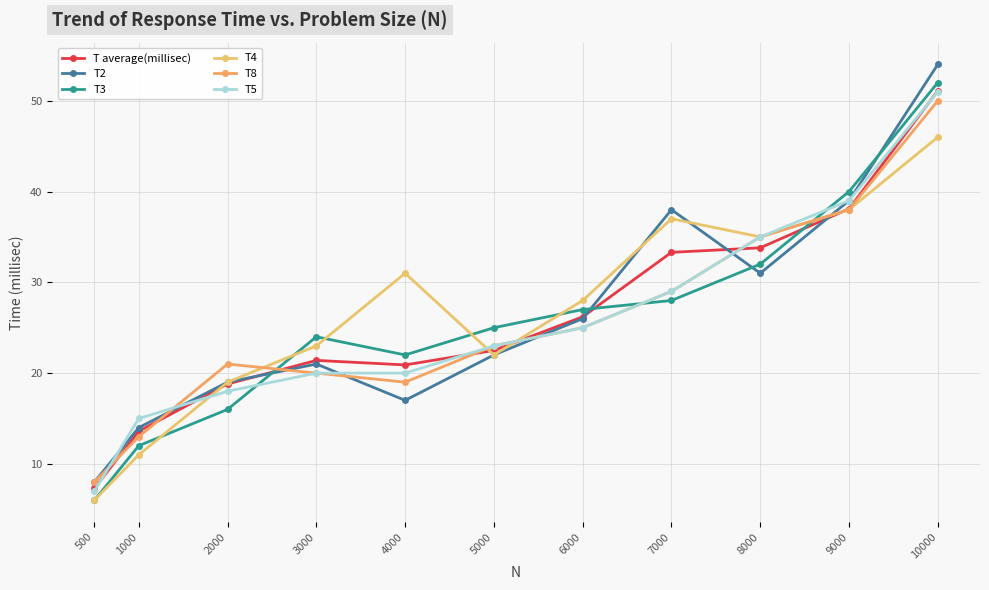

What is the spread (max minus min) of values at 8000?

4.0